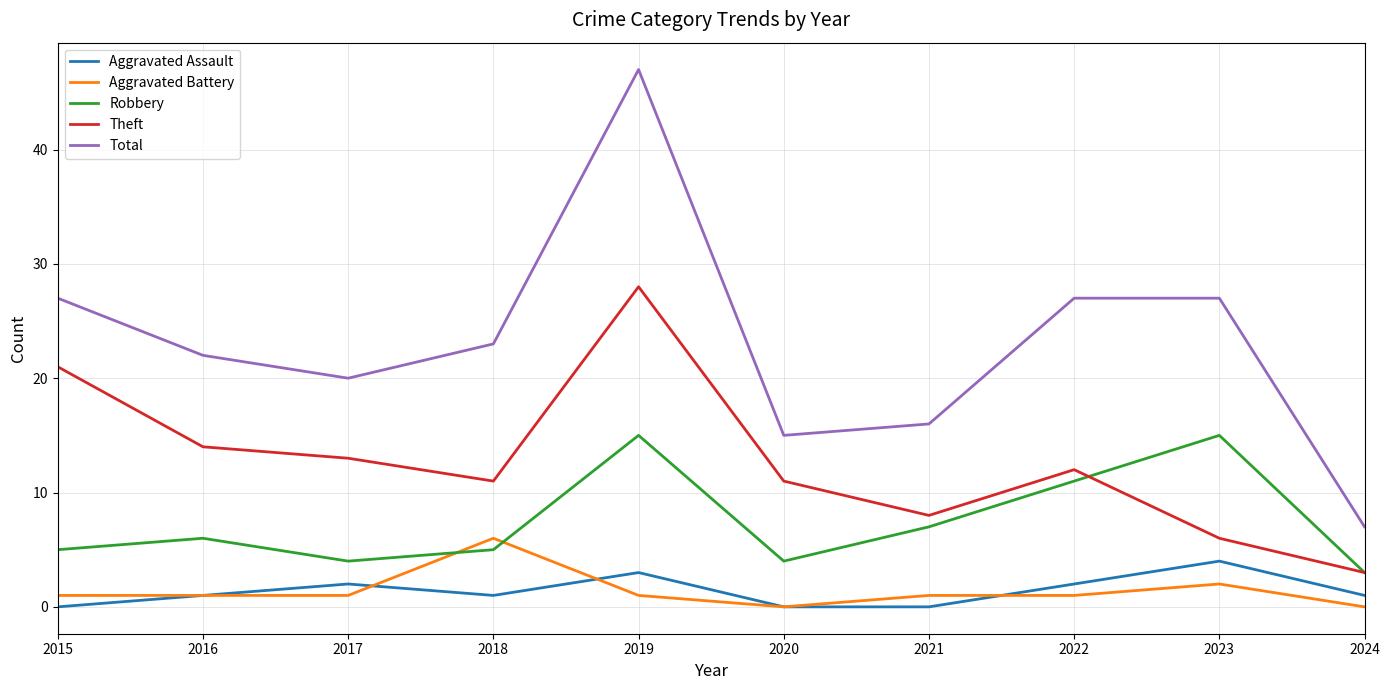

At how many categories does at least one series exceed 36?

1